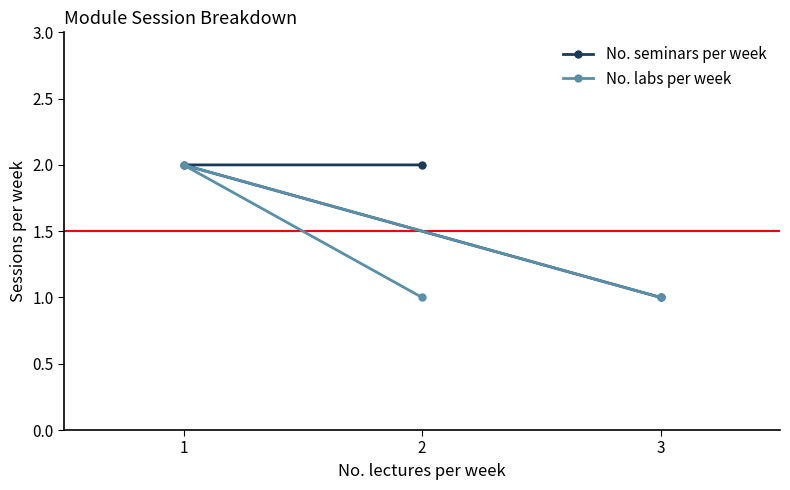

Rank the series by their maximum value, from lowest to highest.

No. seminars per week, No. labs per week